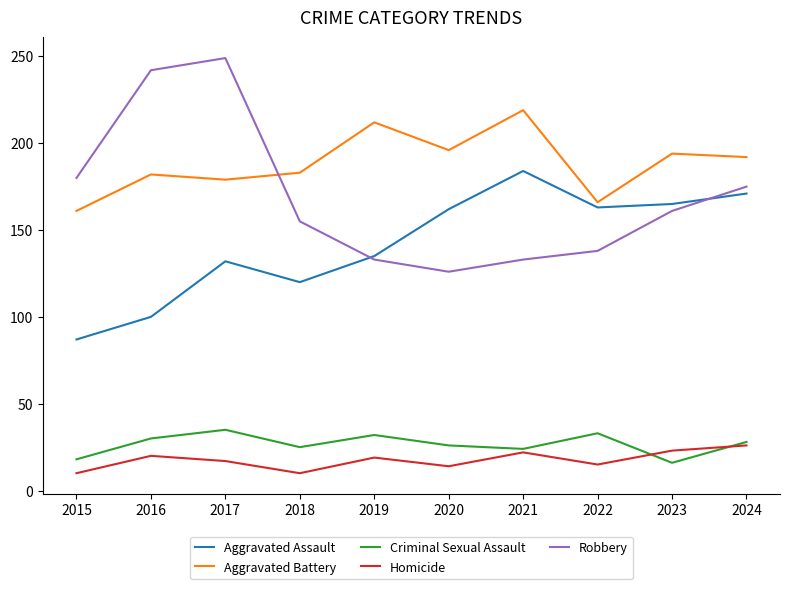

Does the chart have visible grid lines?

No